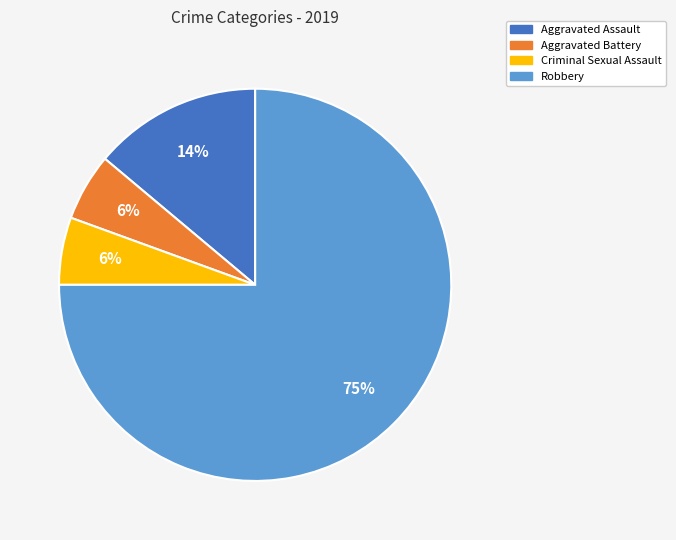

Combined, do Robbery and Aggravated Battery account for over 50%?

Yes